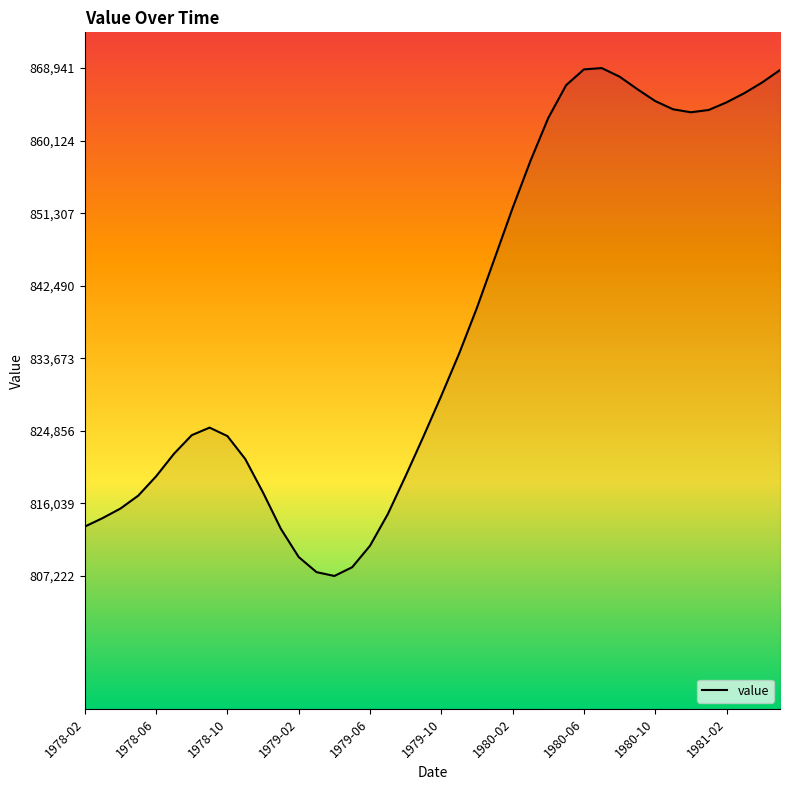

What is the difference between the maximum and minimum values?

61719